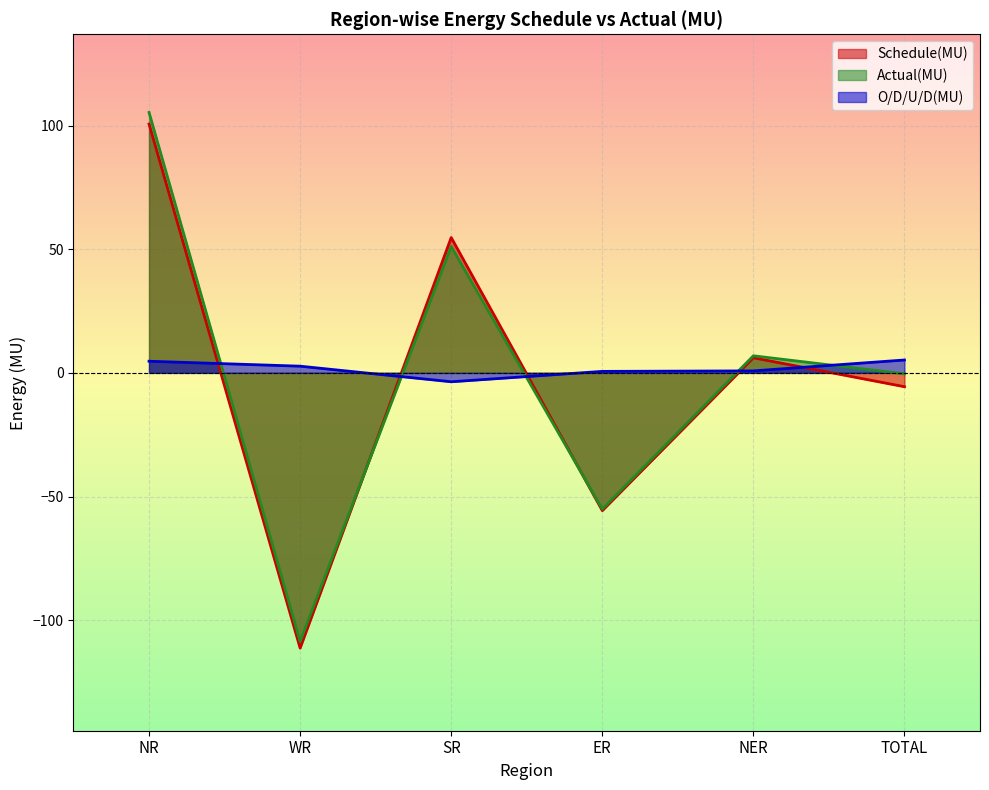

The O/D/U/D(MU) series shows 4.7 at NR. True or false?

True